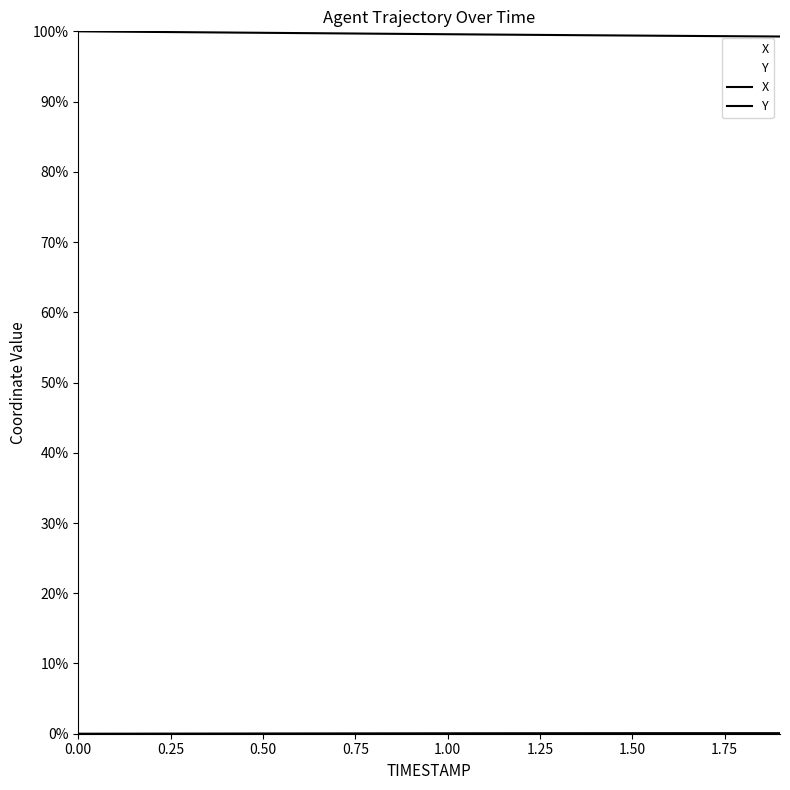

Which series has the largest total across all categories?

X